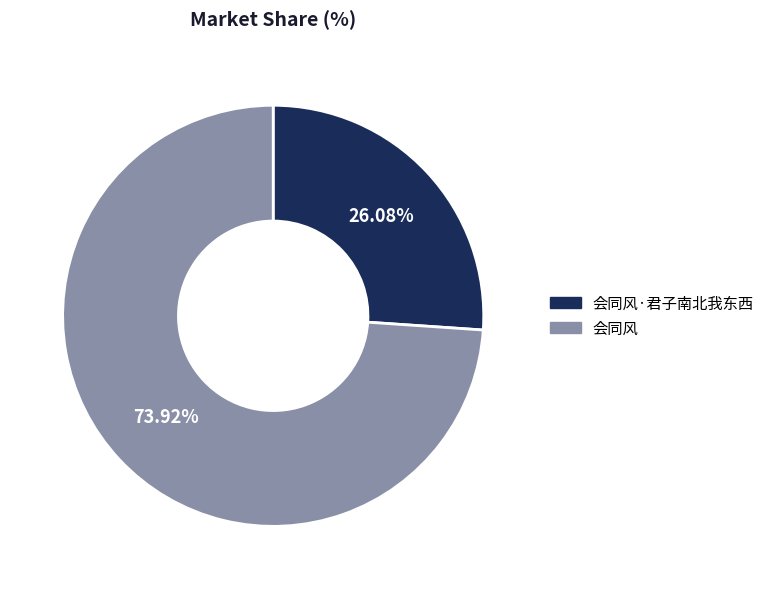

To the nearest percent, what is the difference between the largest and smallest slice percentages?

48%